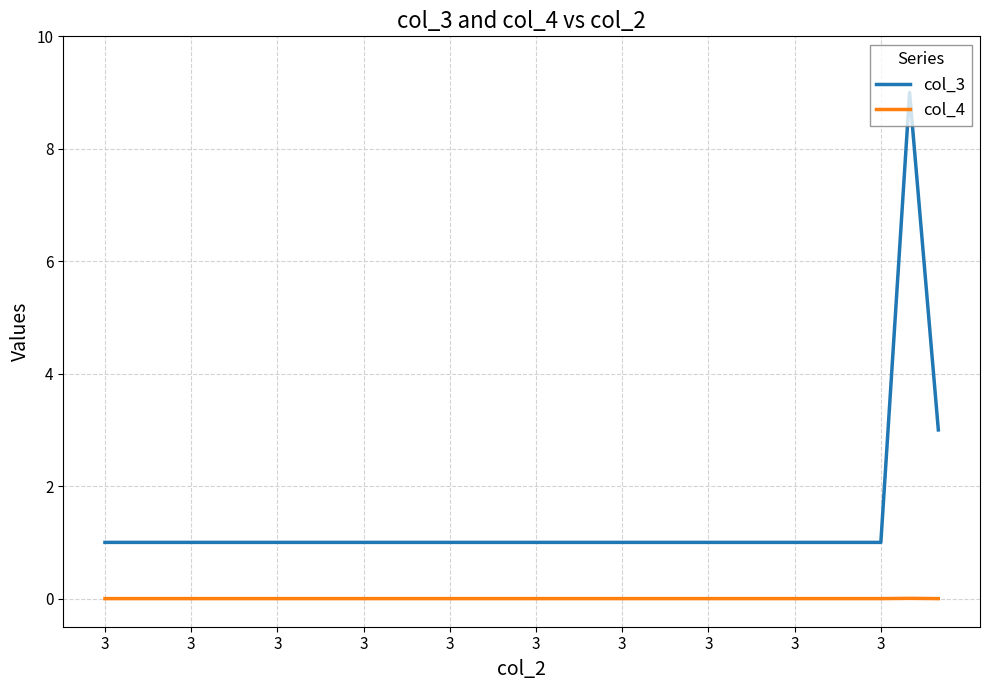

What is the difference between the second highest and minimum values in the col_3 series?

2.0